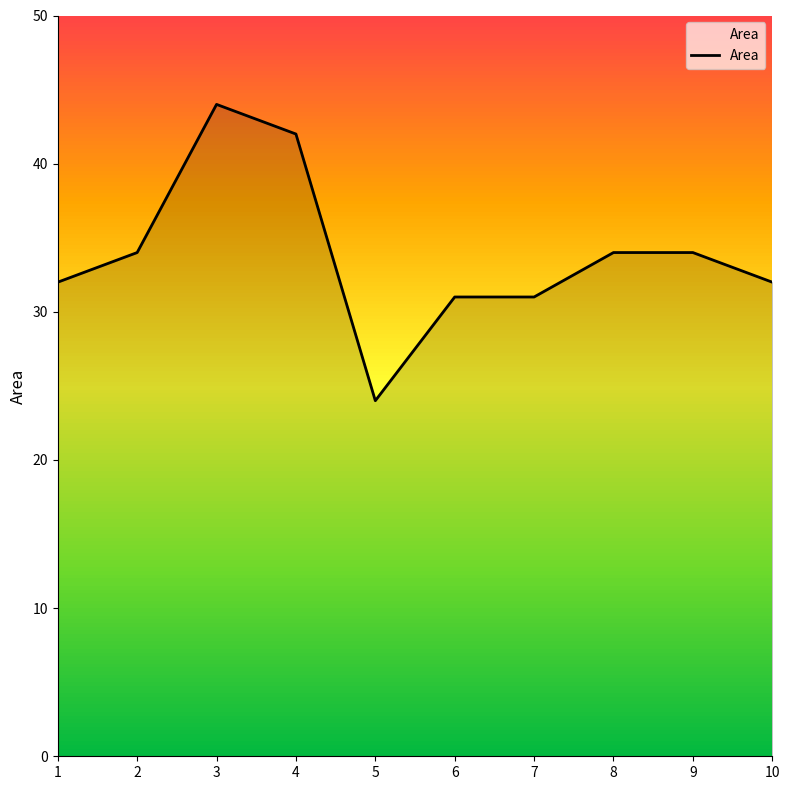

What is the difference between the second highest and second lowest values?

11